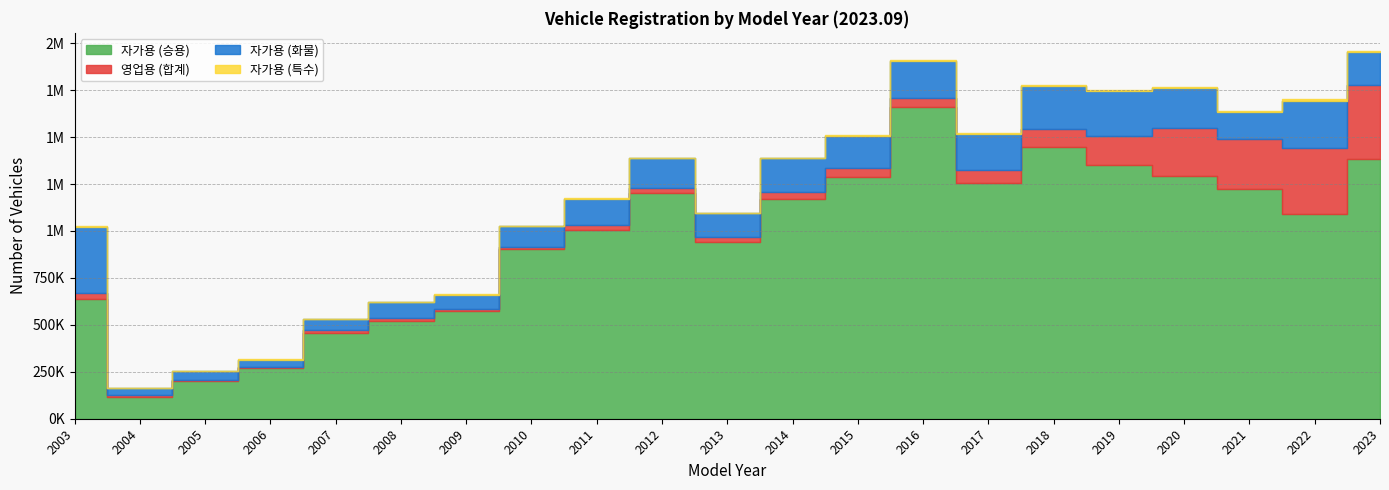

What is the approximate value of 자가용 (화물) at 2022, to the nearest 10?

249760